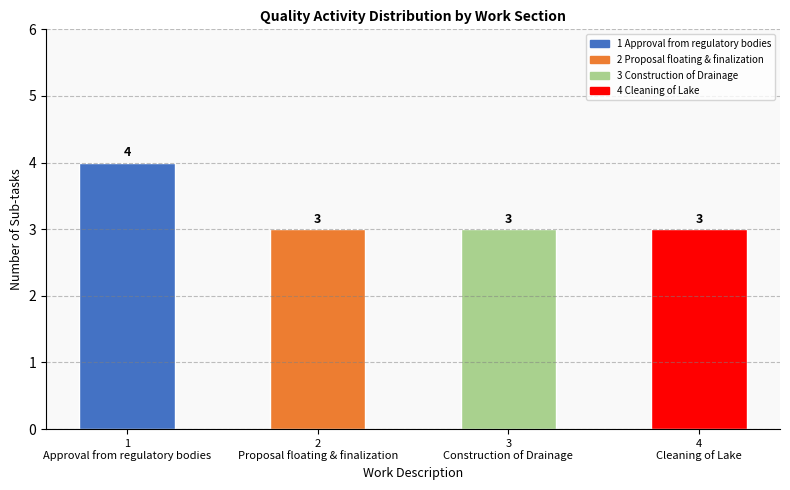

True or false: the data shows 5 at 4
Cleaning of Lake.

False